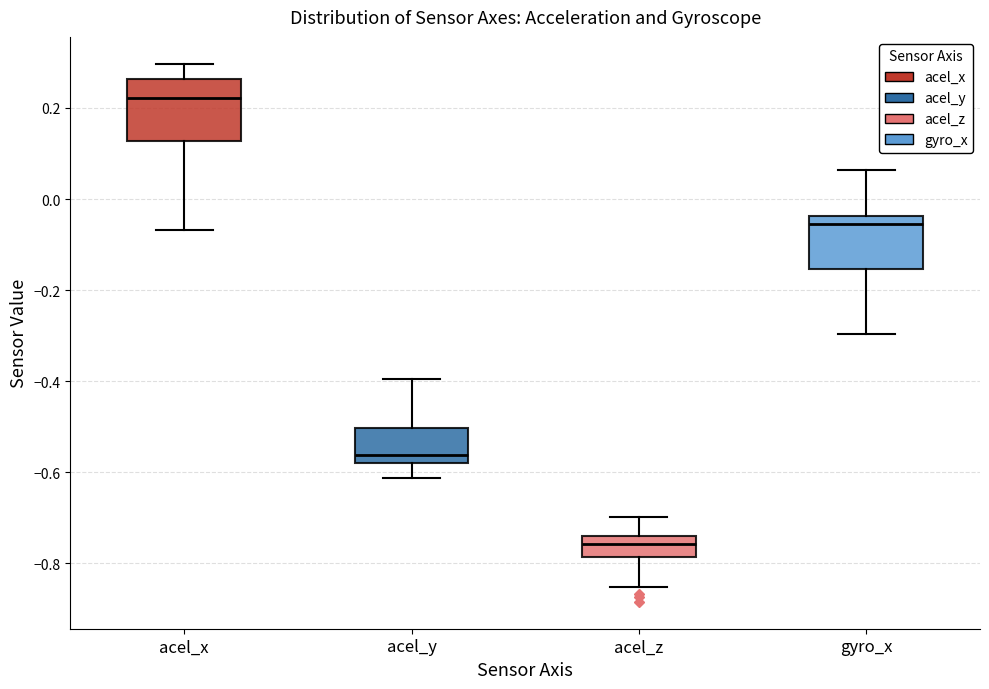

Where does the upper whisker of the box for acel_z end on the y-axis? The values are not printed on the chart, so give them approximately, as read against the axis.

-0.70